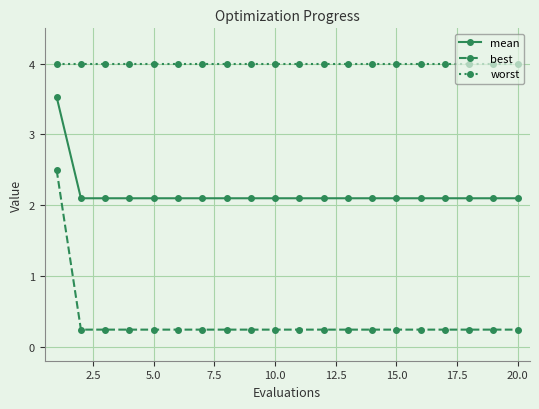

What is the average value of the mean series?

2.2